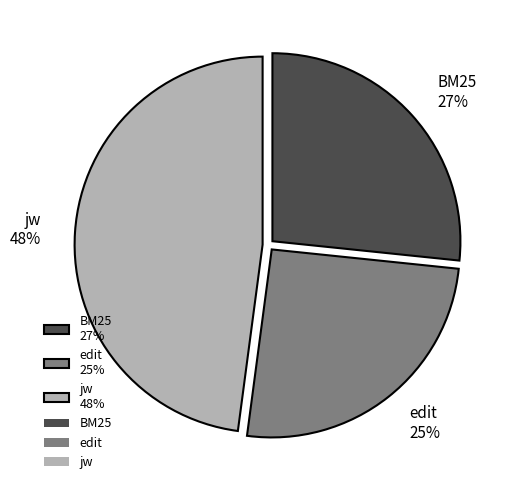

To the nearest percent, what is the combined percentage of edit and BM25?

52%